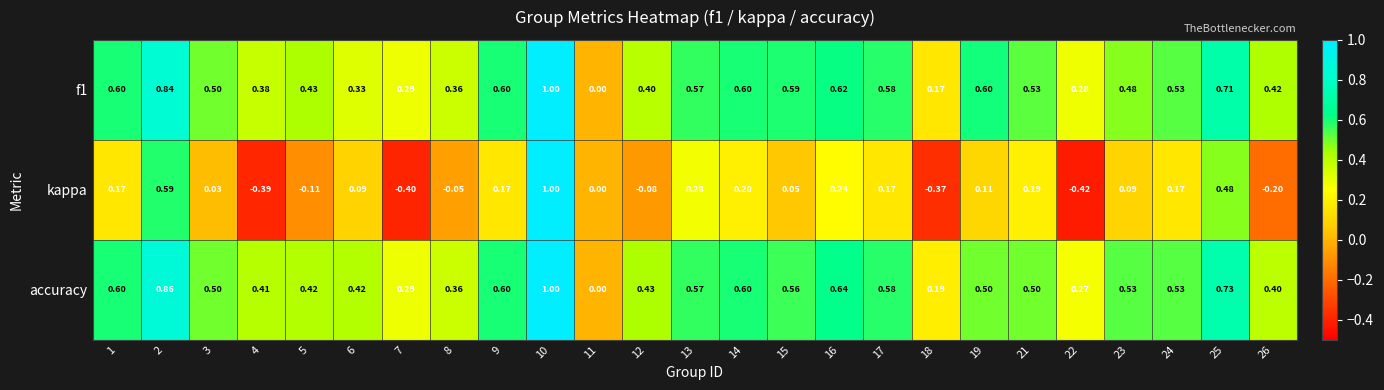

How many positive values does the accuracy series have?

24